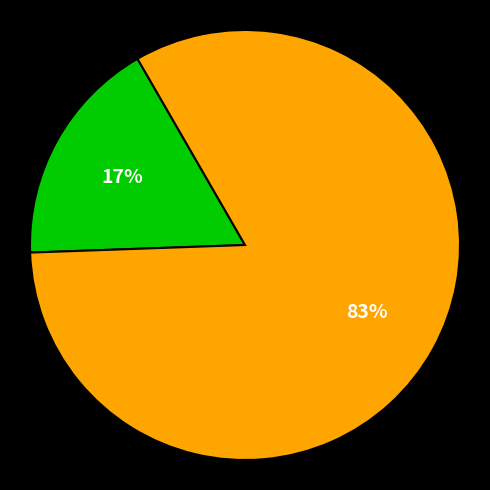

To the nearest percent, what is the average slice percentage?

50%